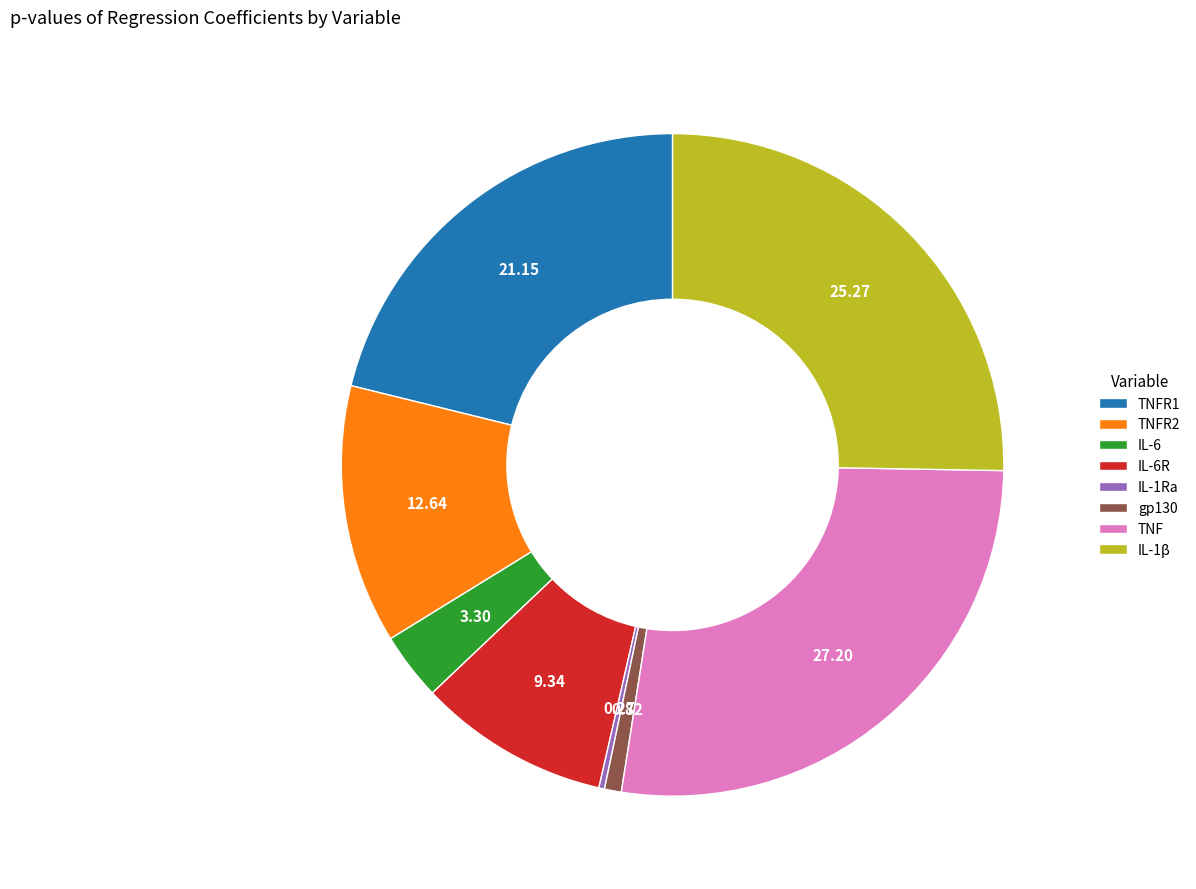

Which category has the biggest portion of the pie?

TNF